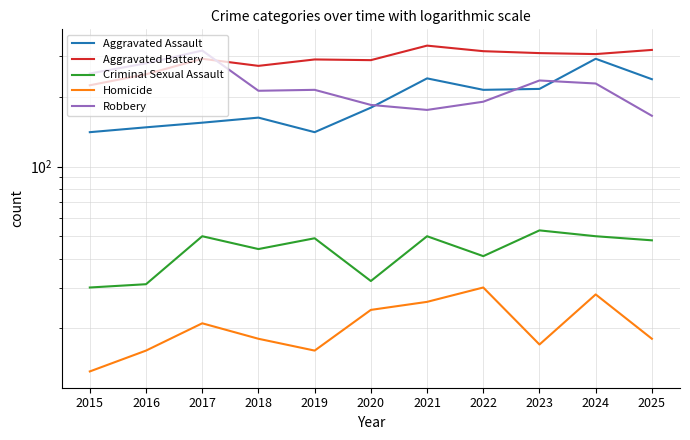

What is the sum of the Criminal Sexual Assault values at 2025 and 2019?

97